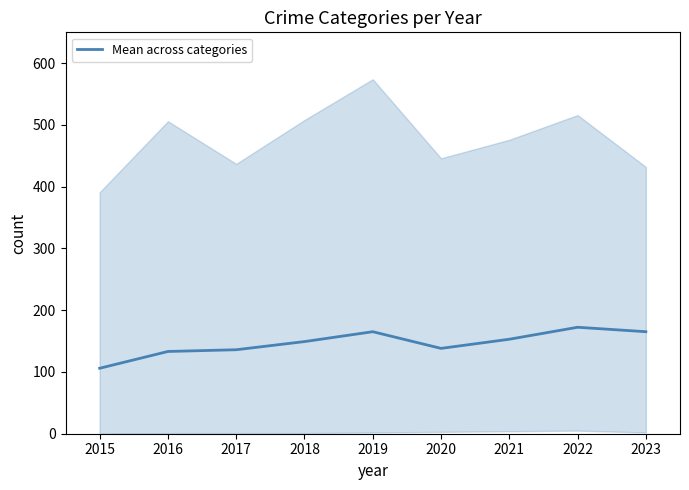

Reading left to right, extract all data points from this chart.

106.0	133.2	136.0	149.2	165.2	138.2	153.0	172.4	165.2